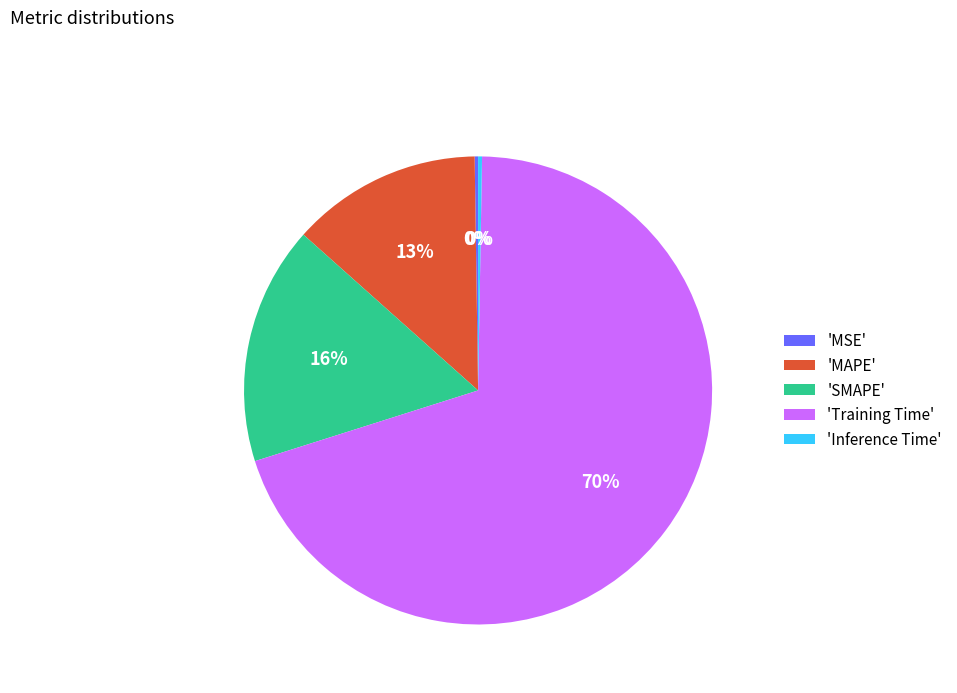

To the nearest percent, what is the average slice percentage?

20%